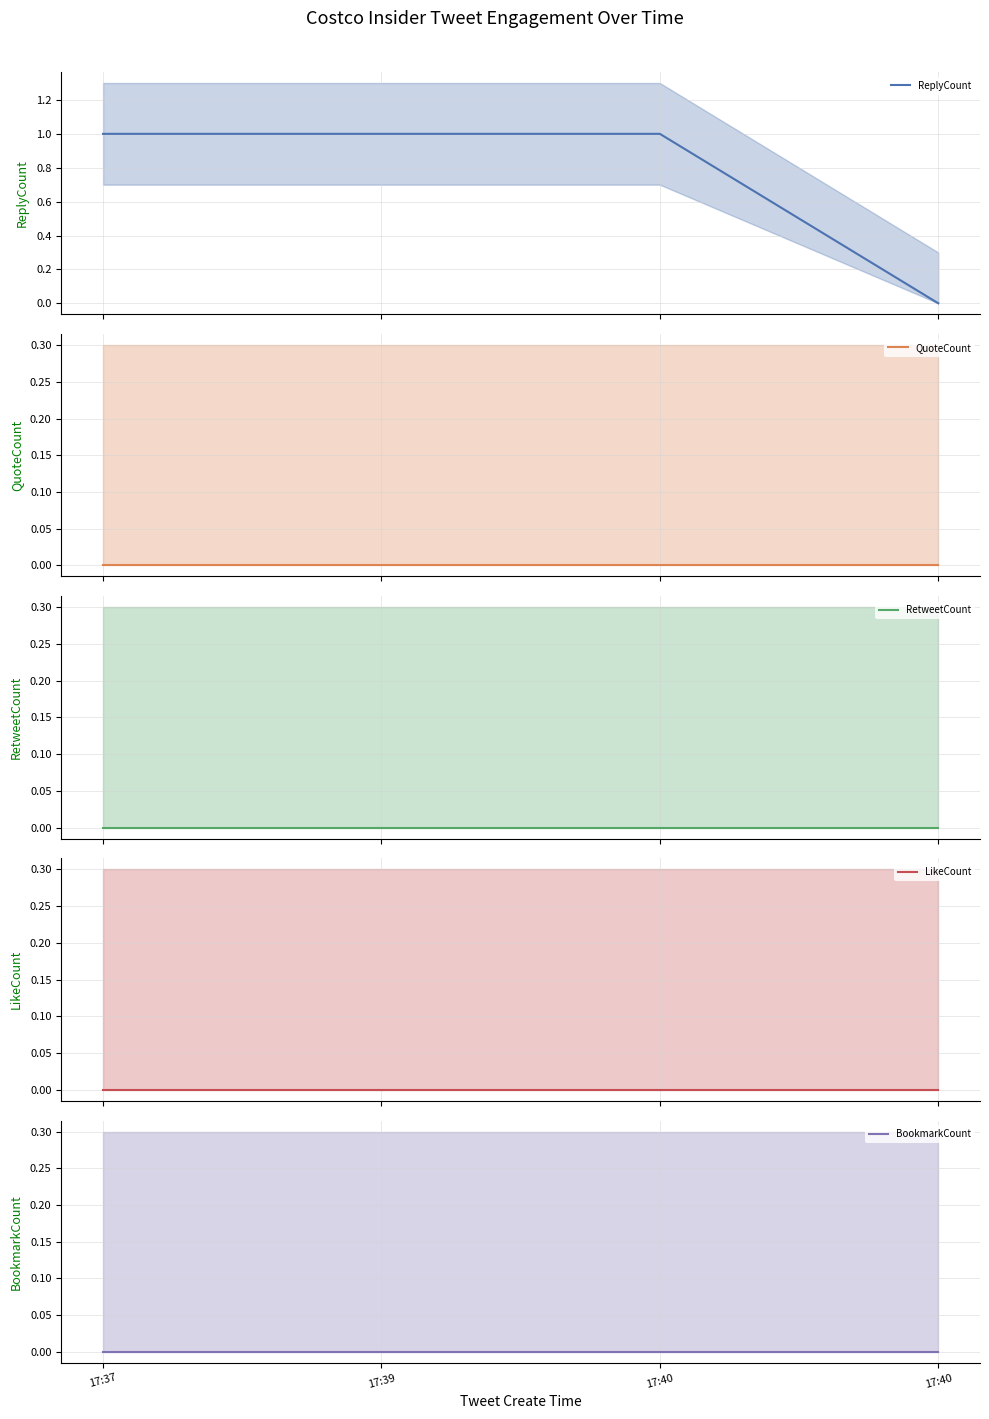

True or false: ReplyCount and QuoteCount cross at least once.

False